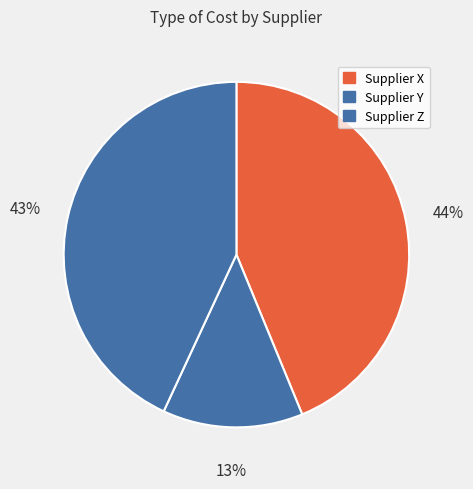

How many slices are in this pie chart?

3